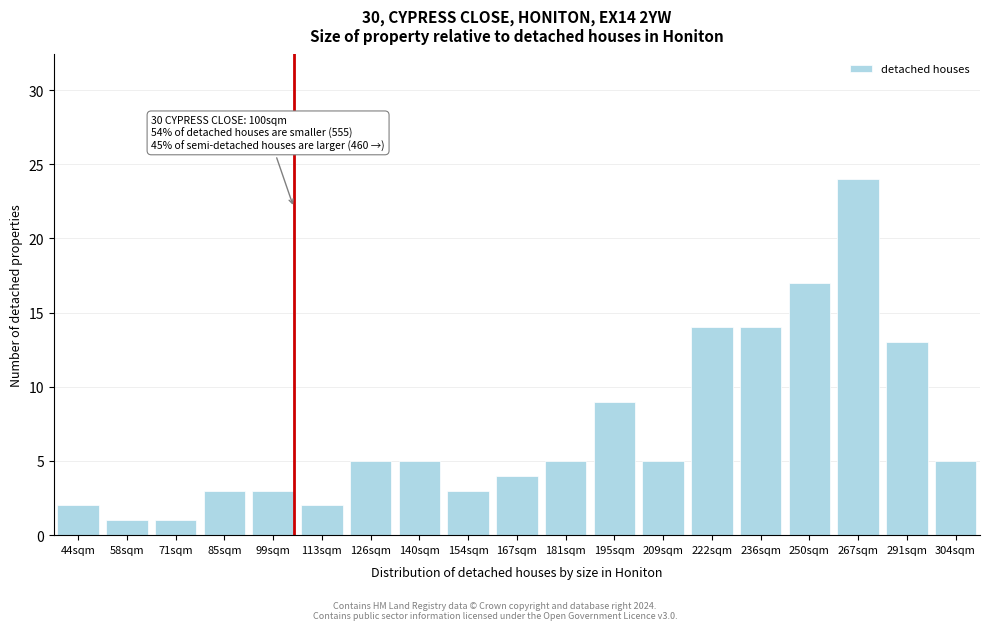

Reading left to right, what are all the values shown in this chart?

2	1	1	3	3	2	5	5	3	4	5	9	5	14	14	17	24	13	5